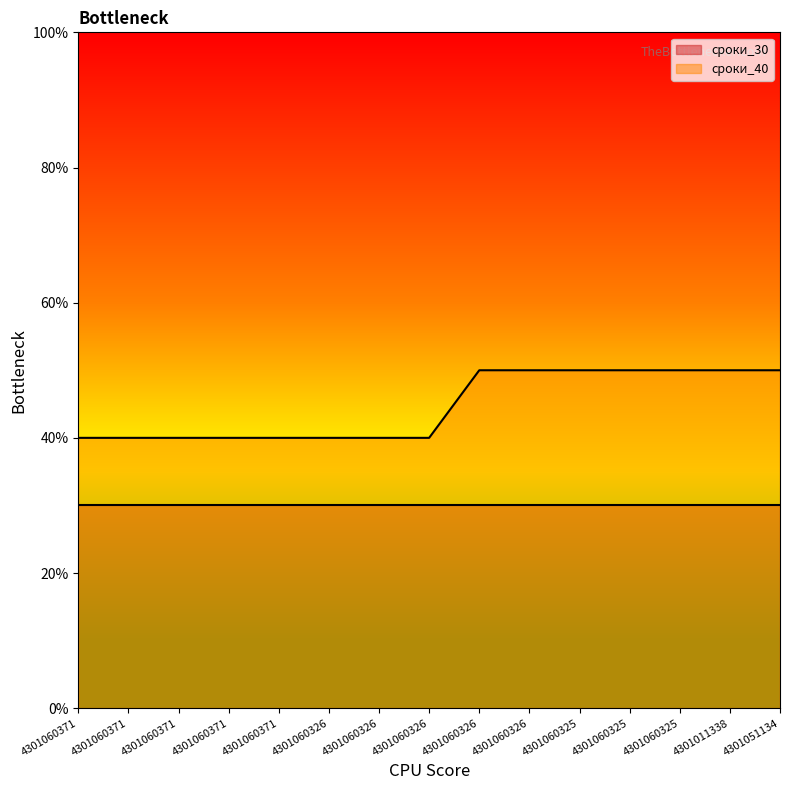

How many lines are shown in the chart?

2